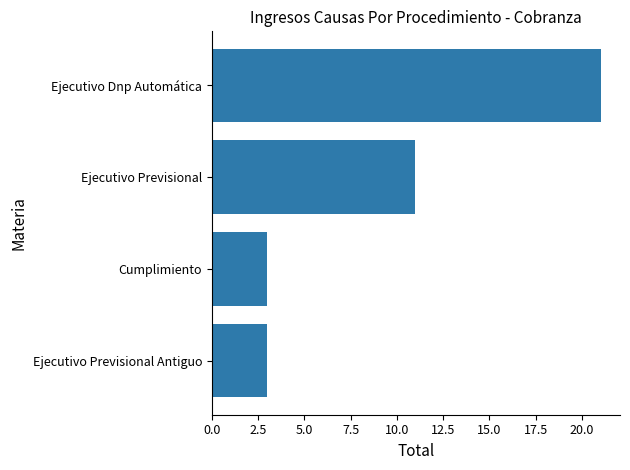

What is the average value?

10